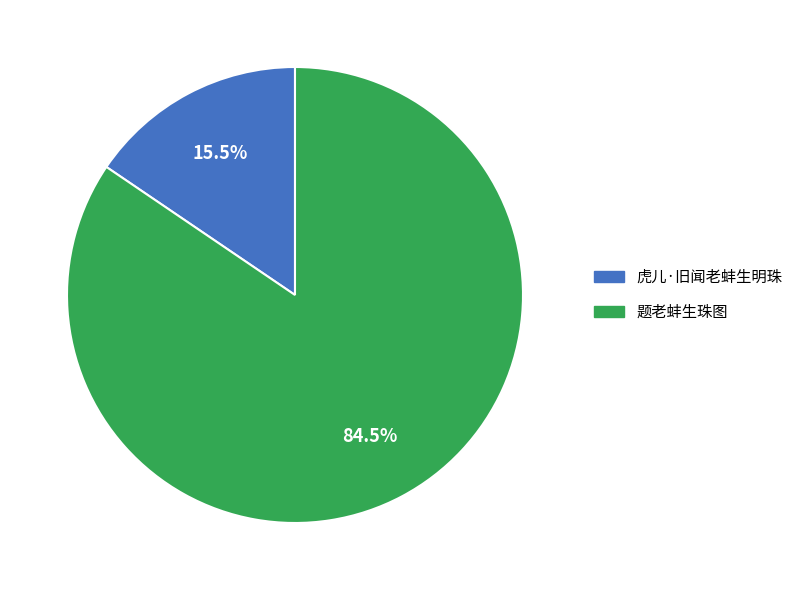

Rank the categories by value from lowest to highest.

虎儿·旧闻老蚌生明珠, 题老蚌生珠图